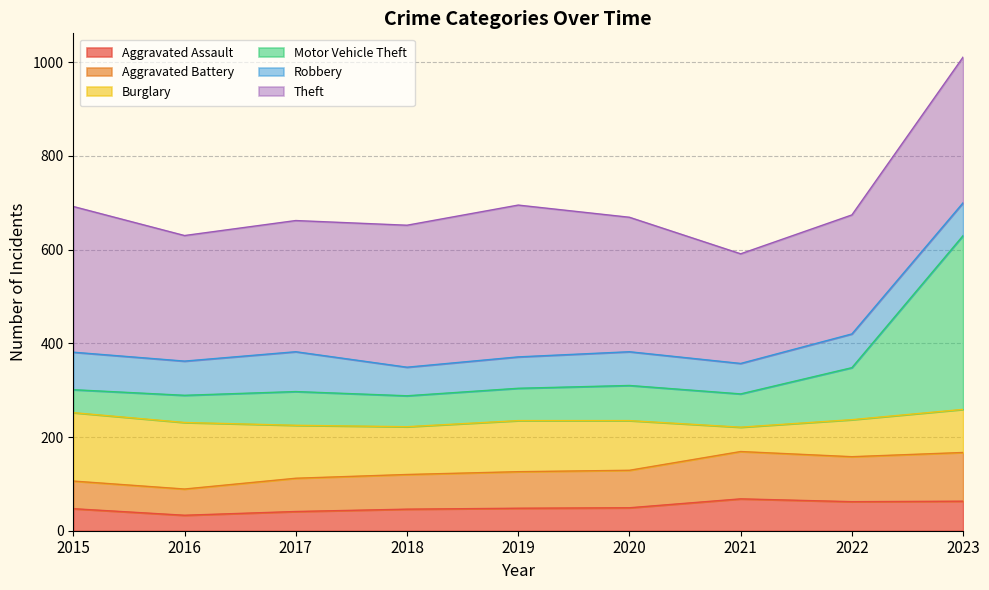

At which category does Aggravated Assault reach its first local peak?

2021